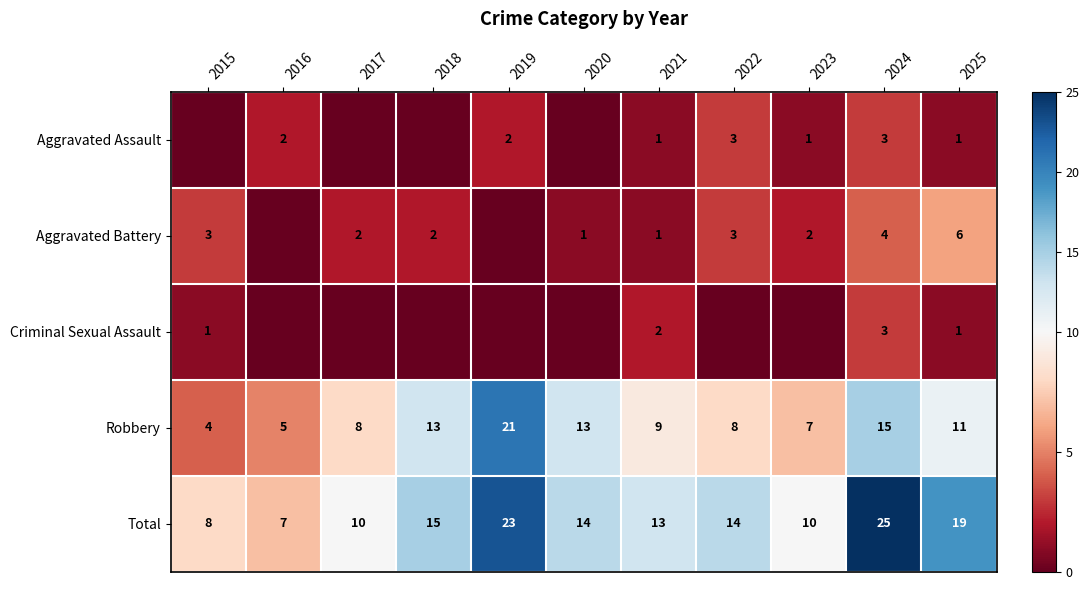

How many categories are shown in the chart?

11